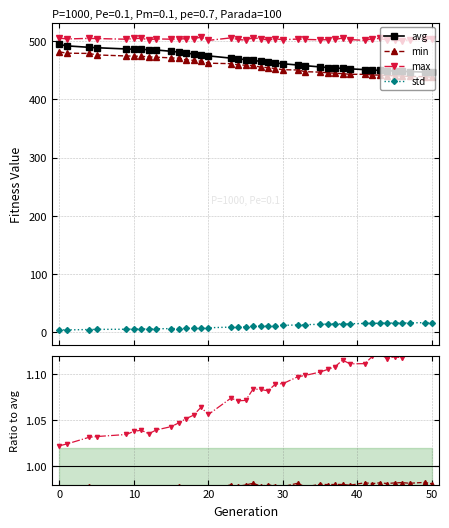

What is the difference between the maximum and minimum values in the avg series?

47.8